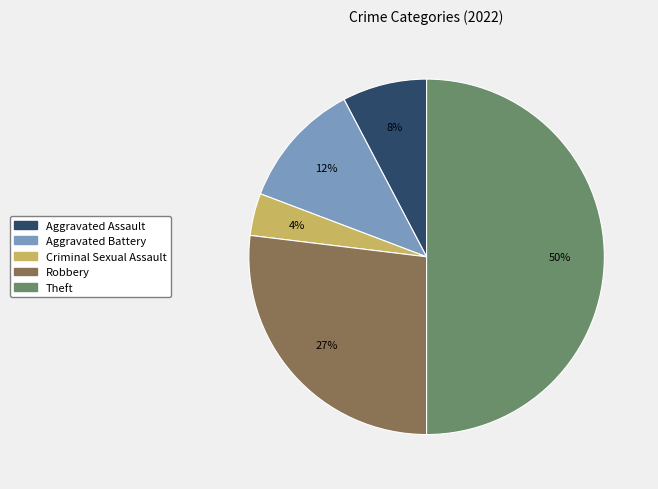

Combined, do Criminal Sexual Assault and Aggravated Battery account for over 50%?

No